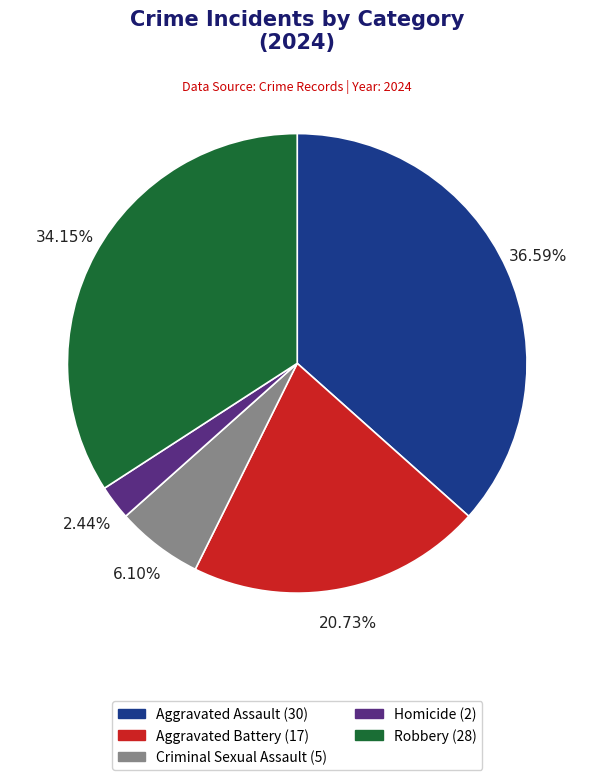

Is it true that Aggravated Battery is 33% of the pie?

False